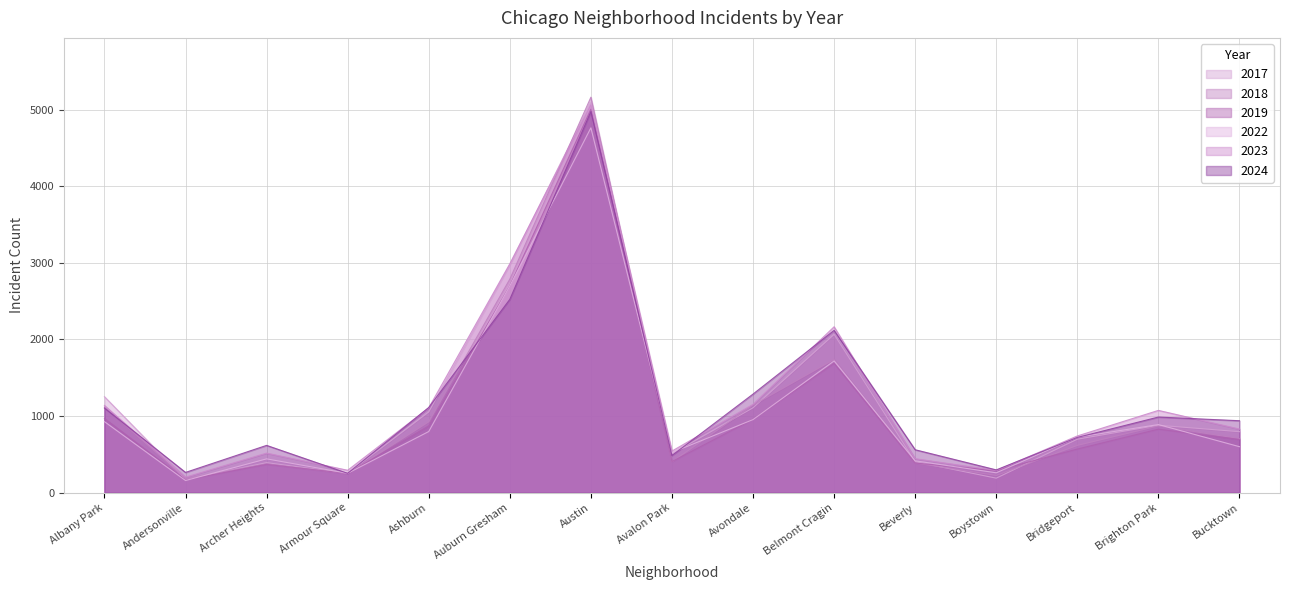

Which series has the largest range (max minus min)?

2018